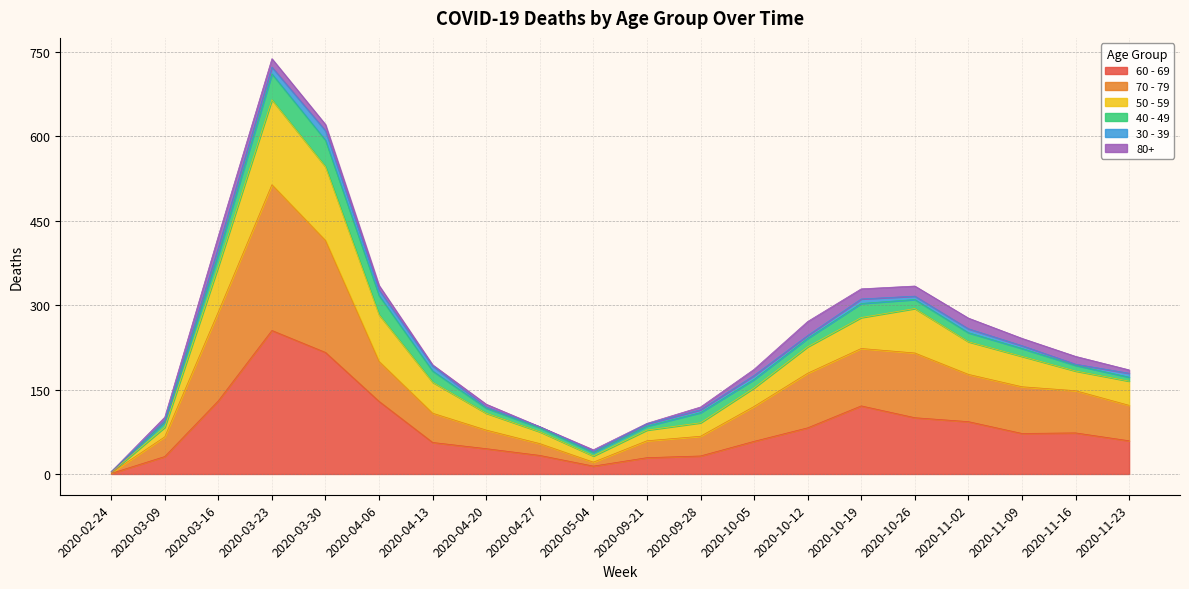

At which category is the sum across all series the highest?

2020-03-23